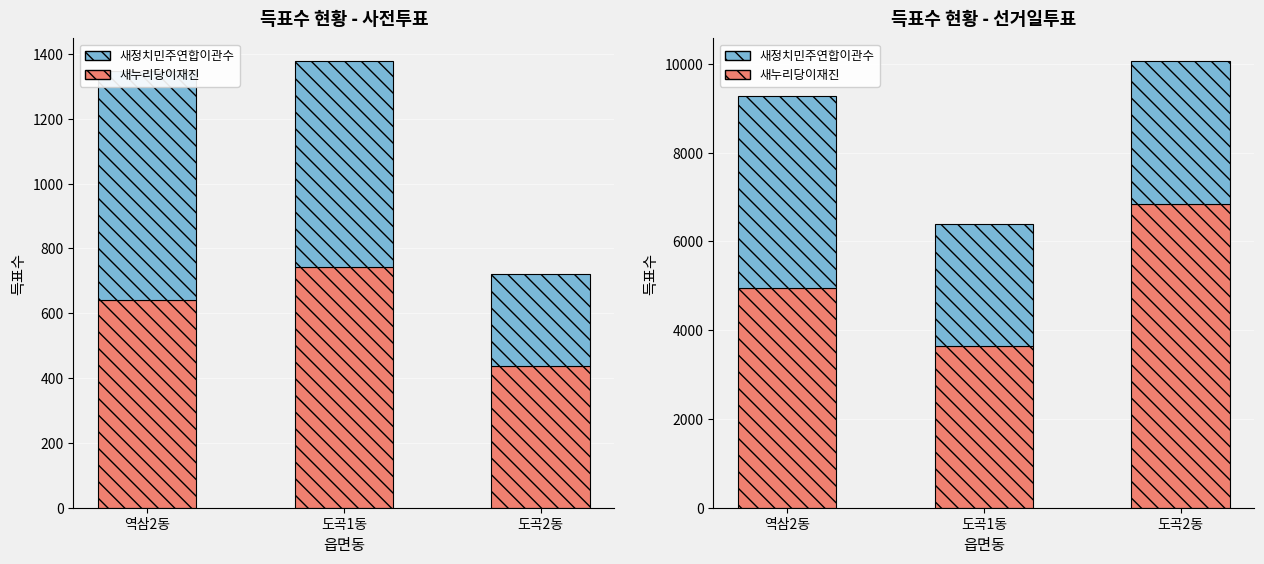

What is the total value across all series at 도곡1동?

6391